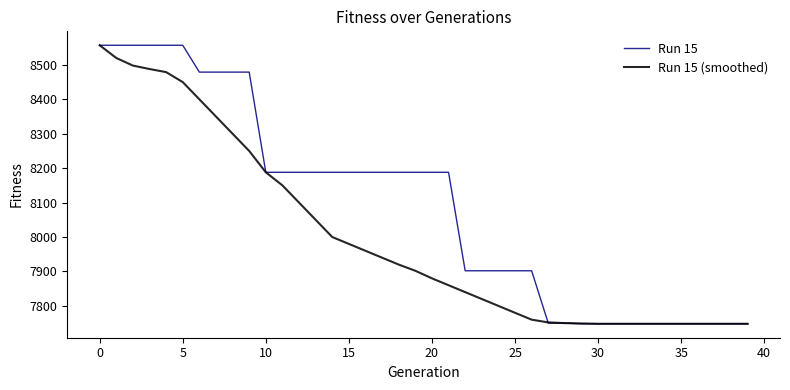

Rank the series by their average value, from highest to lowest.

Run 15, Run 15 (smoothed)